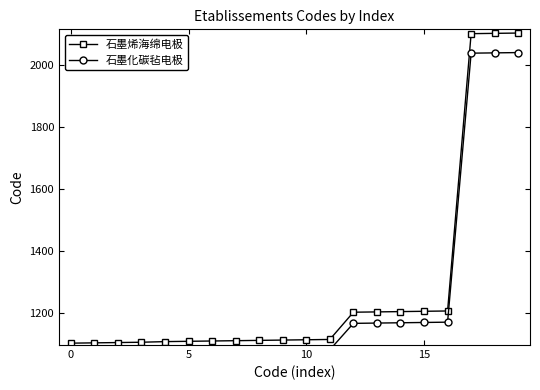

At how many categories does at least one series exceed 2074?

3